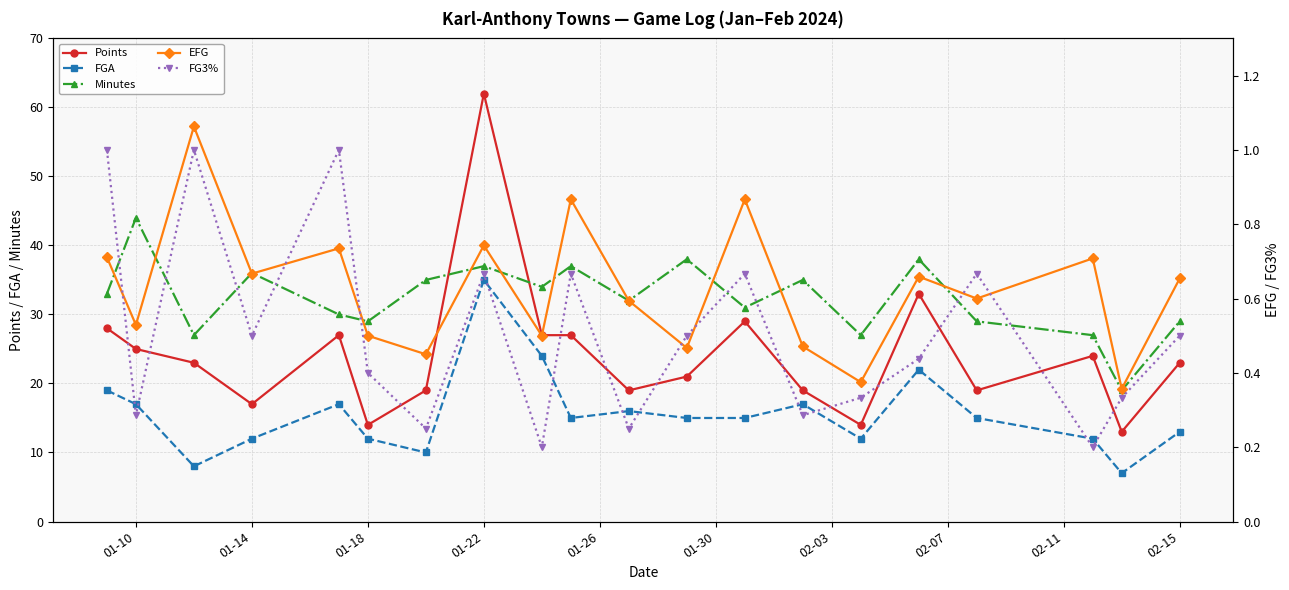

What is the average value of the EFG series?

0.6